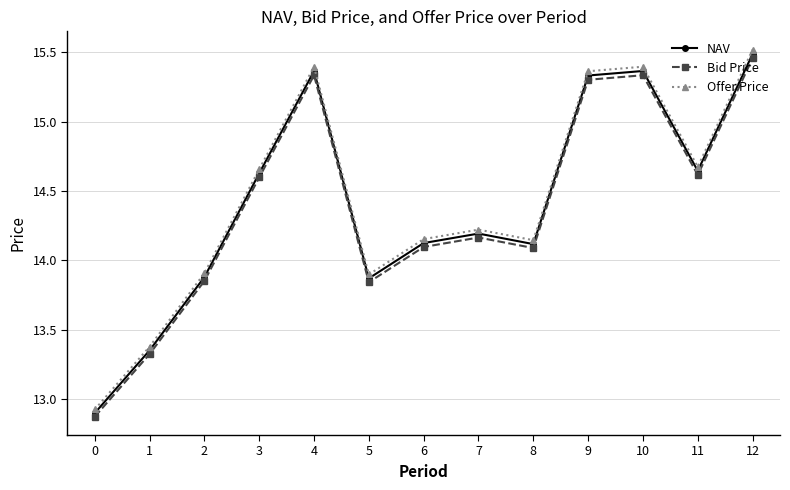

How many data points in Offer Price are above 14?

9